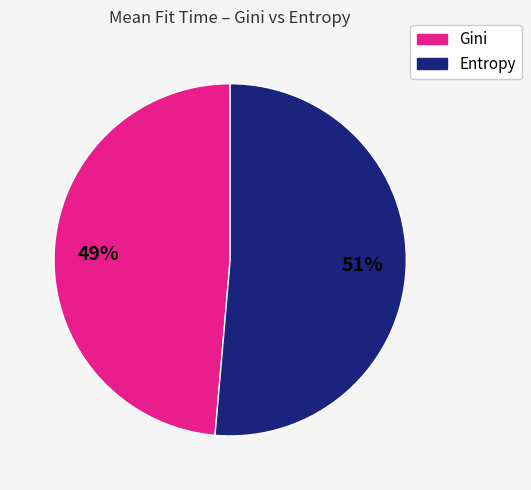

To the nearest percent, what is the average slice percentage?

50%